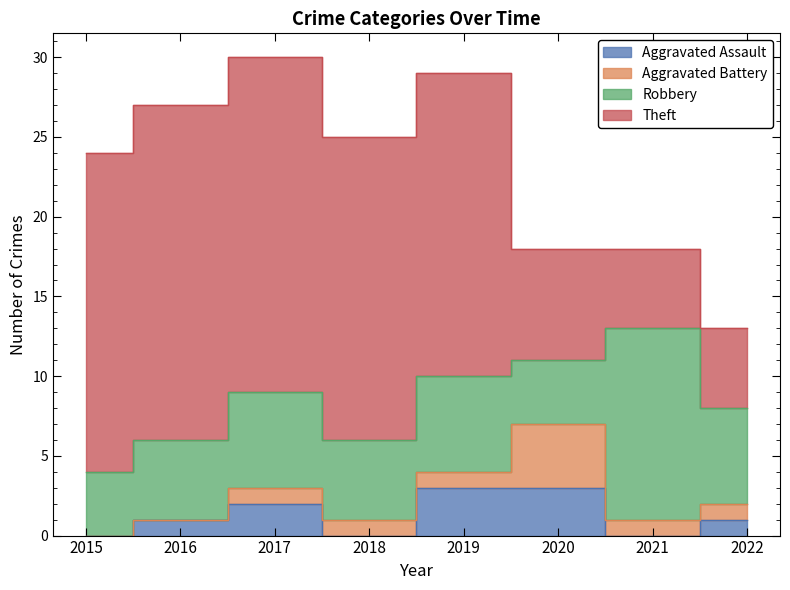

What is the sum of the Robbery values at 2017 and 2016?

11